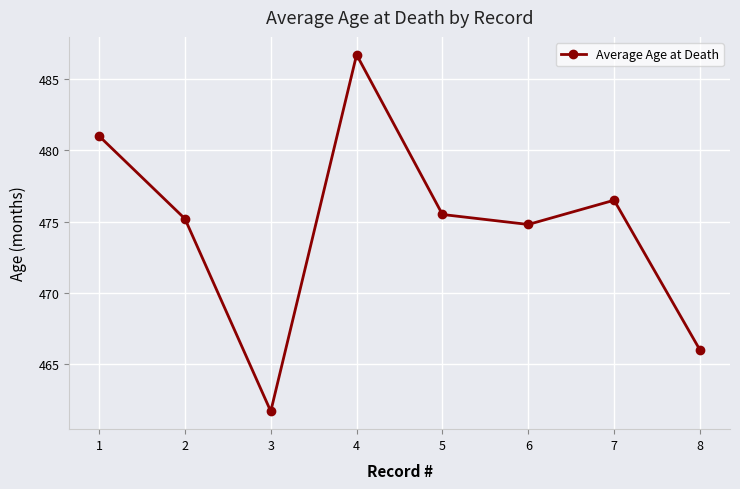

What is the average value?

474.7